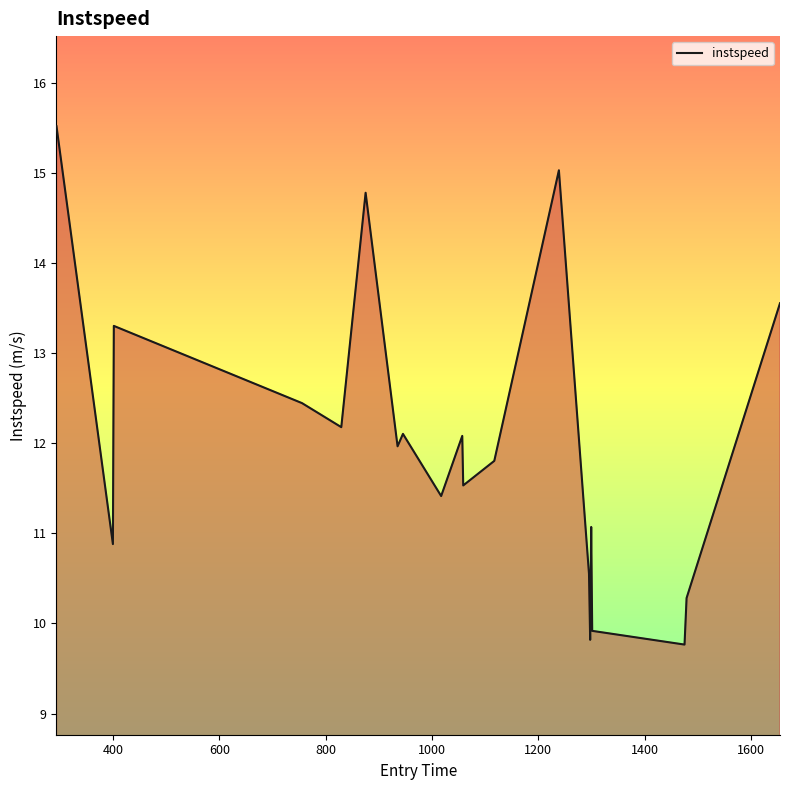

What is the maximum value shown in the chart?

15.5